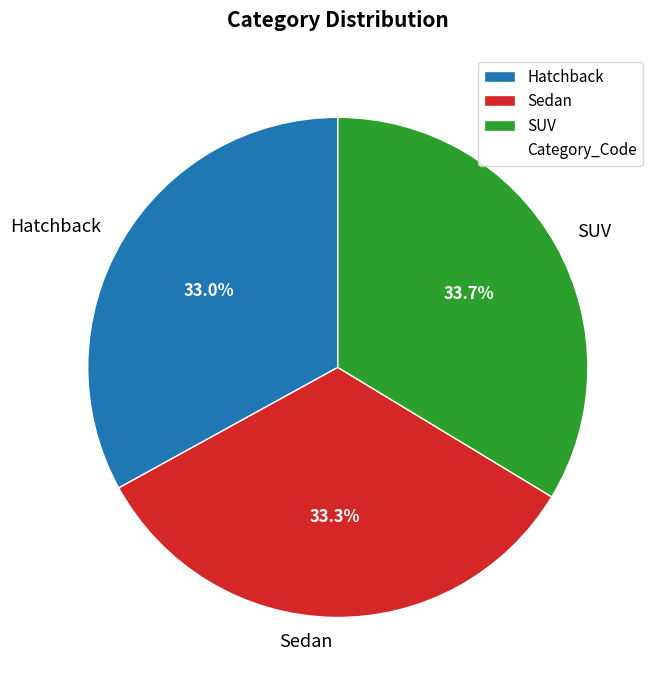

Does SUV account for over 50% of the chart?

No